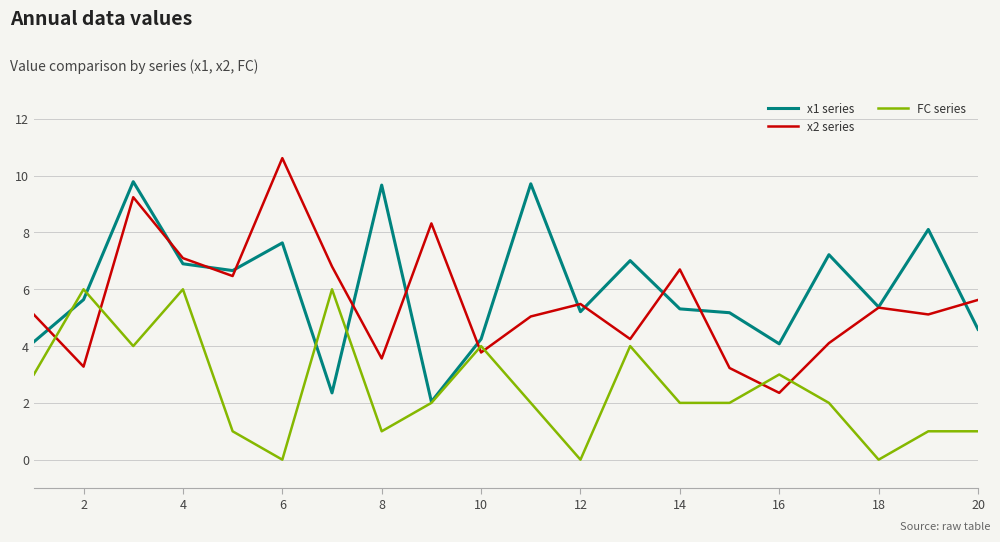

List the series in order of their peak value, highest first.

x2 series, x1 series, FC series